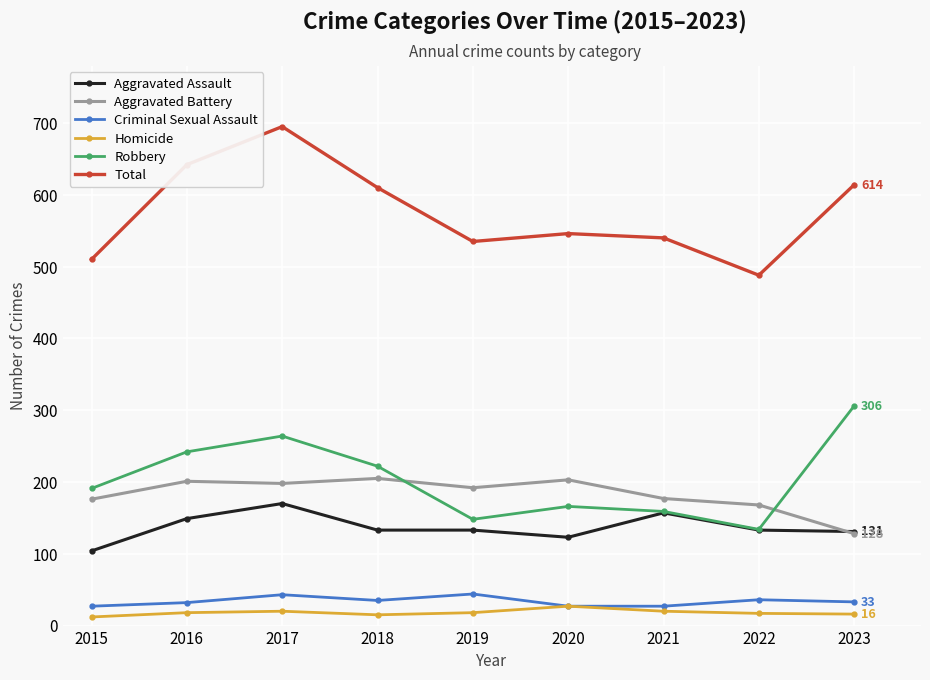

Which series has the largest range (max minus min)?

Total